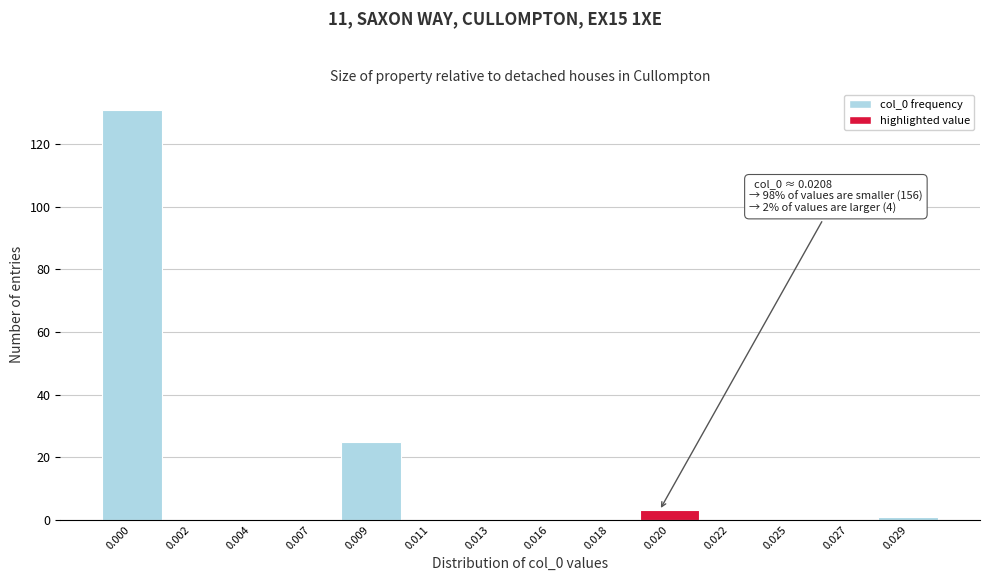

Reading left to right, what are all the values shown in this chart?

0.000=131	0.002=0	0.004=0	0.007=0	0.009=25	0.011=0	0.013=0	0.016=0	0.018=0	0.020=3	0.022=0	0.025=0	0.027=0	0.029=1